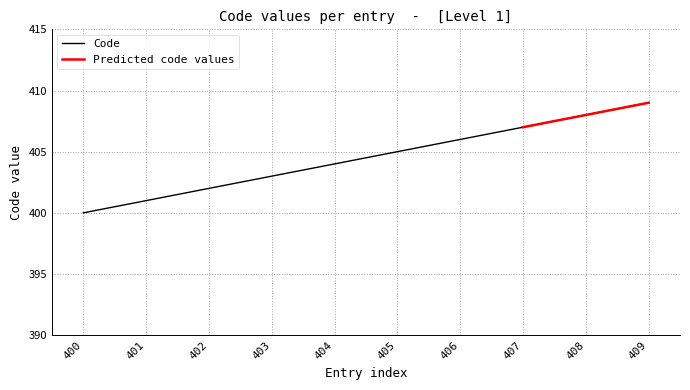

What is the sum of the values at 409 and 402?

811